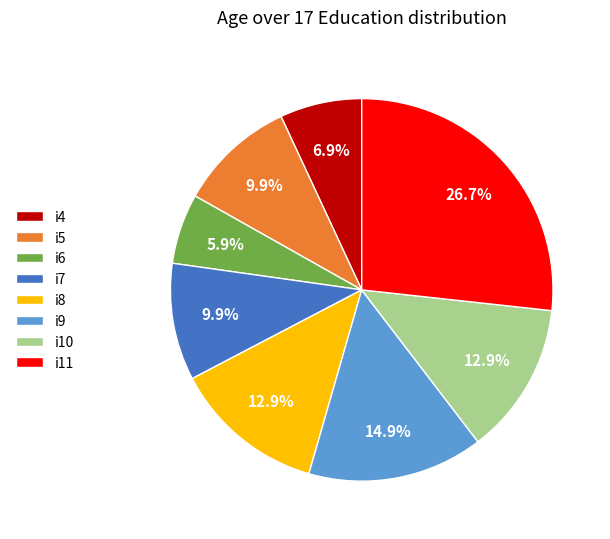

Is it true that i11 is 12% of the pie?

False